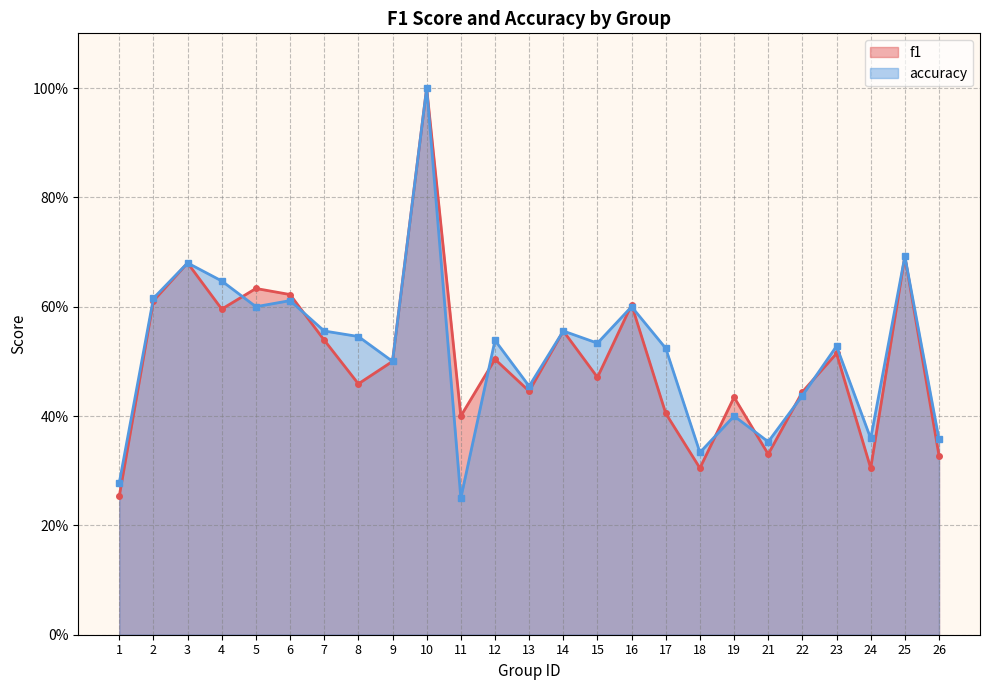

What is the value of the accuracy point at the 25th from the left?

0.4